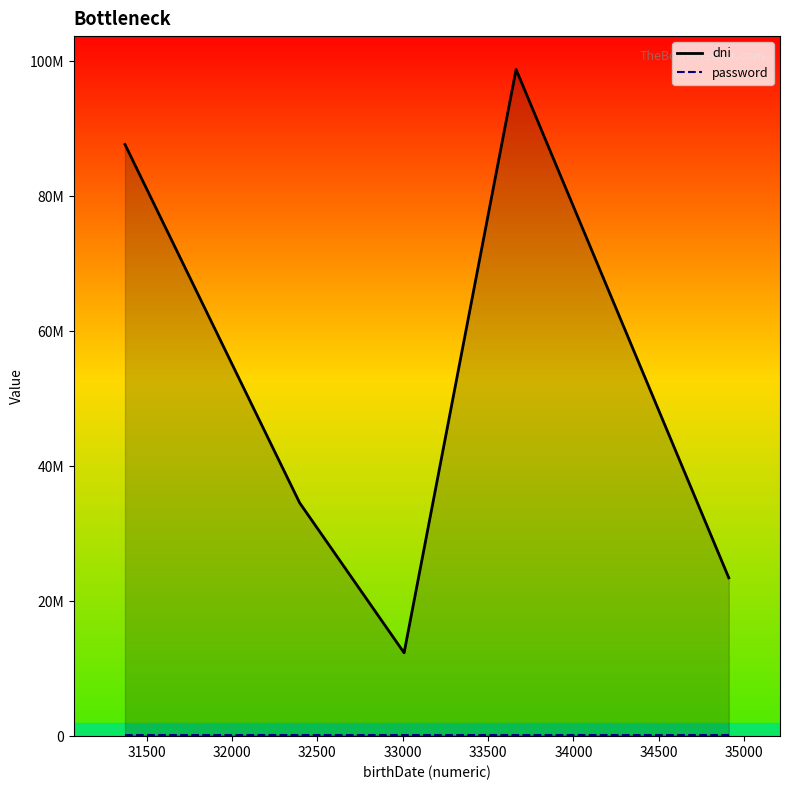

True or false: password has a value of 45729 at 33000.

False